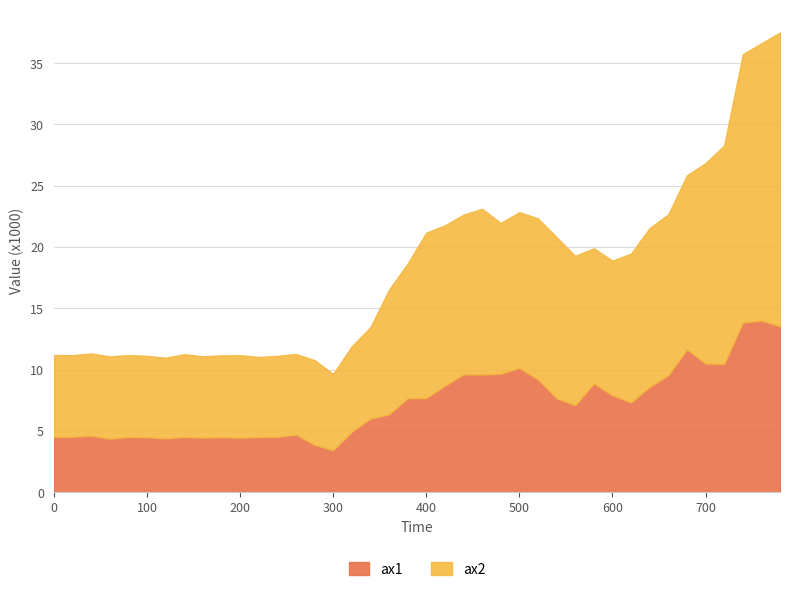

What is the smallest value displayed?

3.4